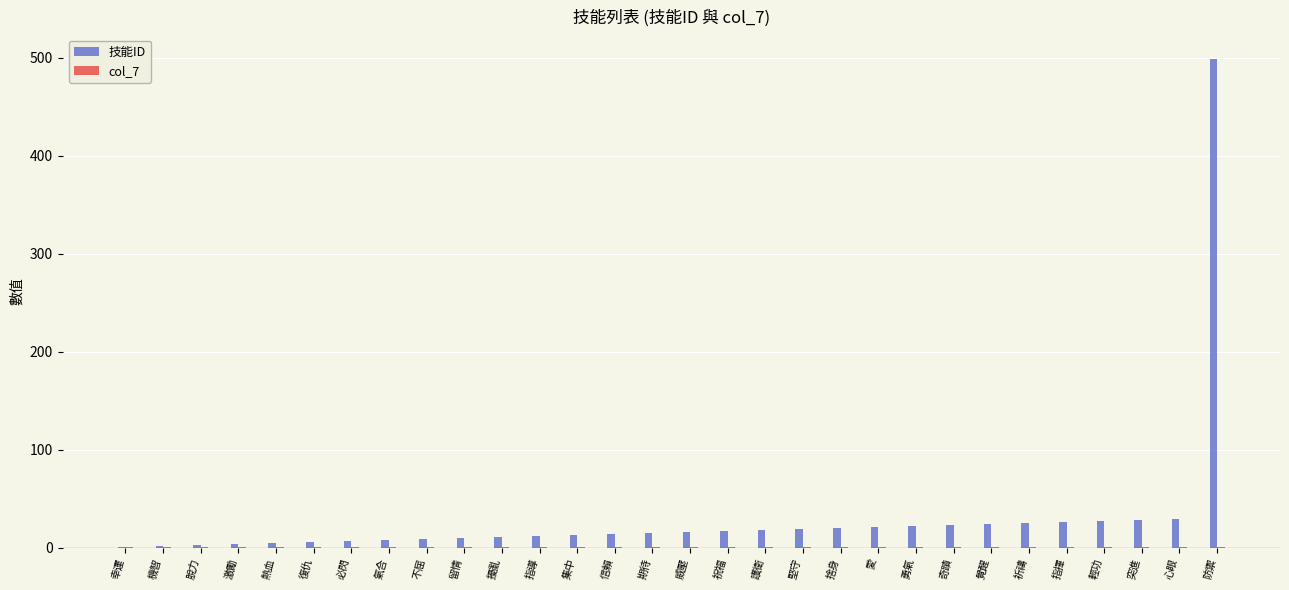

At which category is the sum across all series the highest?

防禦